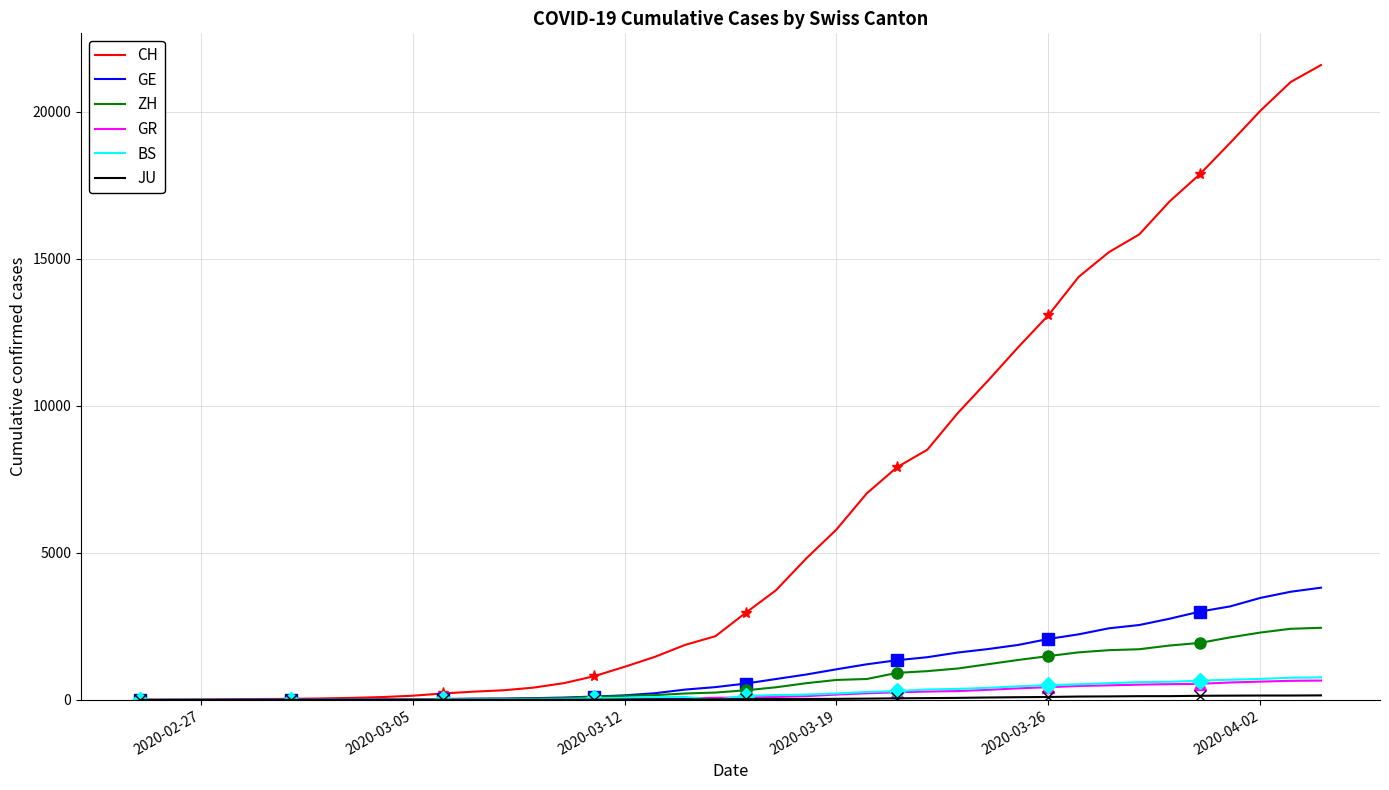

How many series are shown in this chart?

6